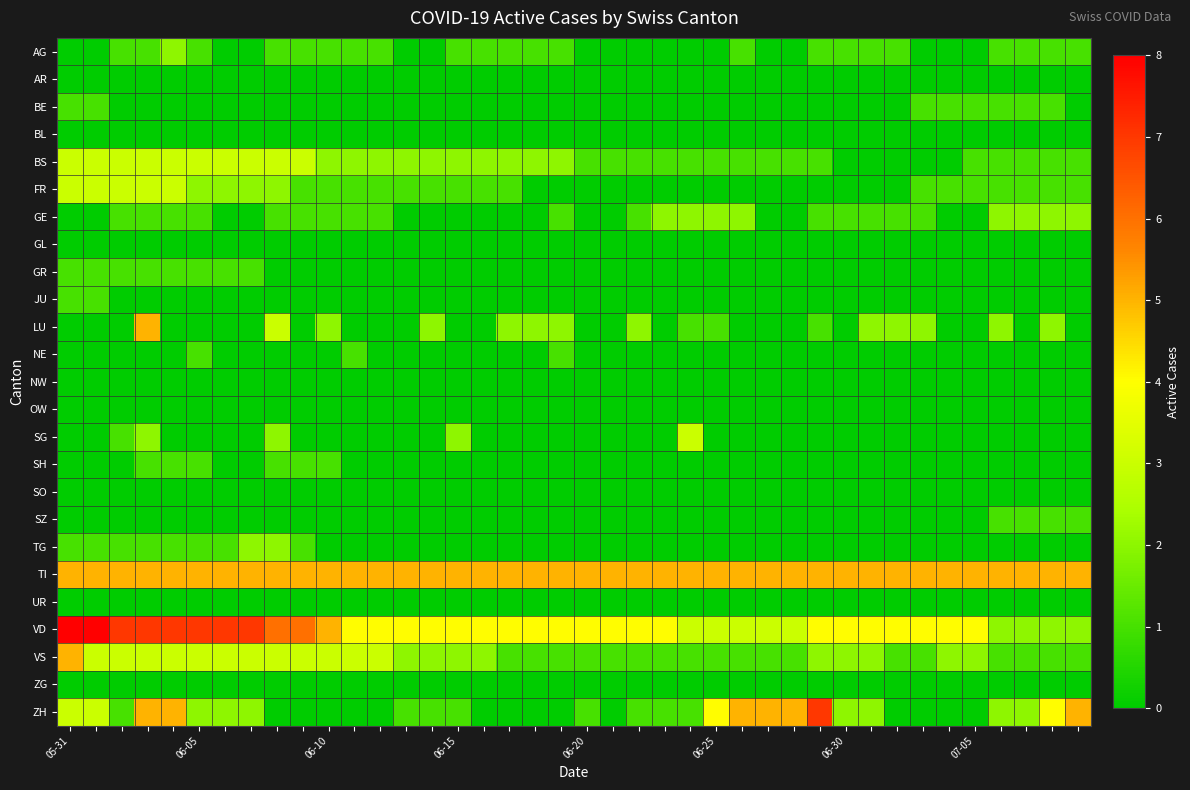

Reading left to right, list all the values displayed in this chart.

AG: 0	0	1	1	2	1	0	0	1	1	1	1	1	0	0	1	1	1	1	1	0	0	0	0	0	0	1	0	0	1	1	1	1	0	0	0	1	1	1	1
AR: 0	0	0	0	0	0	0	0	0	0	0	0	0	0	0	0	0	0	0	0	0	0	0	0	0	0	0	0	0	0	0	0	0	0	0	0	0	0	0	0
BE: 1	1	0	0	0	0	0	0	0	0	0	0	0	0	0	0	0	0	0	0	0	0	0	0	0	0	0	0	0	0	0	0	0	1	1	1	1	1	1	0
BL: 0	0	0	0	0	0	0	0	0	0	0	0	0	0	0	0	0	0	0	0	0	0	0	0	0	0	0	0	0	0	0	0	0	0	0	0	0	0	0	0
BS: 3	3	3	3	3	3	3	3	3	3	2	2	2	2	2	2	2	2	2	2	1	1	1	1	1	1	1	1	1	1	0	0	0	0	0	1	1	1	1	1
FR: 3	3	3	3	3	2	2	2	2	1	1	1	1	1	1	1	1	1	0	0	0	0	0	0	0	0	0	0	0	0	0	0	0	1	1	1	1	1	1	1
GE: 0	0	1	1	1	1	0	0	1	1	1	1	1	0	0	0	0	0	0	1	0	0	1	2	2	2	2	0	0	1	1	1	1	1	0	0	2	2	2	2
GL: 0	0	0	0	0	0	0	0	0	0	0	0	0	0	0	0	0	0	0	0	0	0	0	0	0	0	0	0	0	0	0	0	0	0	0	0	0	0	0	0
GR: 1	1	1	1	1	1	1	1	0	0	0	0	0	0	0	0	0	0	0	0	0	0	0	0	0	0	0	0	0	0	0	0	0	0	0	0	0	0	0	0
JU: 1	1	0	0	0	0	0	0	0	0	0	0	0	0	0	0	0	0	0	0	0	0	0	0	0	0	0	0	0	0	0	0	0	0	0	0	0	0	0	0
LU: 0	0	0	5	0	0	0	0	3	0	2	0	0	0	2	0	0	2	2	2	0	0	2	0	1	1	0	0	0	1	0	2	2	2	0	0	2	0	2	0
NE: 0	0	0	0	0	1	0	0	0	0	0	1	0	0	0	0	0	0	0	1	0	0	0	0	0	0	0	0	0	0	0	0	0	0	0	0	0	0	0	0
NW: 0	0	0	0	0	0	0	0	0	0	0	0	0	0	0	0	0	0	0	0	0	0	0	0	0	0	0	0	0	0	0	0	0	0	0	0	0	0	0	0
OW: 0	0	0	0	0	0	0	0	0	0	0	0	0	0	0	0	0	0	0	0	0	0	0	0	0	0	0	0	0	0	0	0	0	0	0	0	0	0	0	0
SG: 0	0	1	2	0	0	0	0	2	0	0	0	0	0	0	2	0	0	0	0	0	0	0	0	3	0	0	0	0	0	0	0	0	0	0	0	0	0	0	0
SH: 0	0	0	1	1	1	0	0	1	1	1	0	0	0	0	0	0	0	0	0	0	0	0	0	0	0	0	0	0	0	0	0	0	0	0	0	0	0	0	0
SO: 0	0	0	0	0	0	0	0	0	0	0	0	0	0	0	0	0	0	0	0	0	0	0	0	0	0	0	0	0	0	0	0	0	0	0	0	0	0	0	0
SZ: 0	0	0	0	0	0	0	0	0	0	0	0	0	0	0	0	0	0	0	0	0	0	0	0	0	0	0	0	0	0	0	0	0	0	0	0	1	1	1	1
TG: 1	1	1	1	1	1	1	2	2	1	0	0	0	0	0	0	0	0	0	0	0	0	0	0	0	0	0	0	0	0	0	0	0	0	0	0	0	0	0	0
TI: 5	5	5	5	5	5	5	5	5	5	5	5	5	5	5	5	5	5	5	5	5	5	5	5	5	5	5	5	5	5	5	5	5	5	5	5	5	5	5	5
UR: 0	0	0	0	0	0	0	0	0	0	0	0	0	0	0	0	0	0	0	0	0	0	0	0	0	0	0	0	0	0	0	0	0	0	0	0	0	0	0	0
VD: 8	8	7	7	7	7	7	7	6	6	5	4	4	4	4	4	4	4	4	4	4	4	4	4	3	3	3	3	3	4	4	4	4	4	4	4	2	2	2	2
VS: 5	3	3	3	3	3	3	3	3	3	3	3	3	2	2	2	2	1	1	1	1	1	1	1	1	1	1	1	1	2	2	2	1	1	2	2	1	1	1	1
ZG: 0	0	0	0	0	0	0	0	0	0	0	0	0	0	0	0	0	0	0	0	0	0	0	0	0	0	0	0	0	0	0	0	0	0	0	0	0	0	0	0
ZH: 3	3	1	5	5	2	2	2	0	0	0	0	0	1	1	1	0	0	0	0	1	0	1	1	1	4	5	5	5	7	2	2	0	0	0	0	2	2	4	5